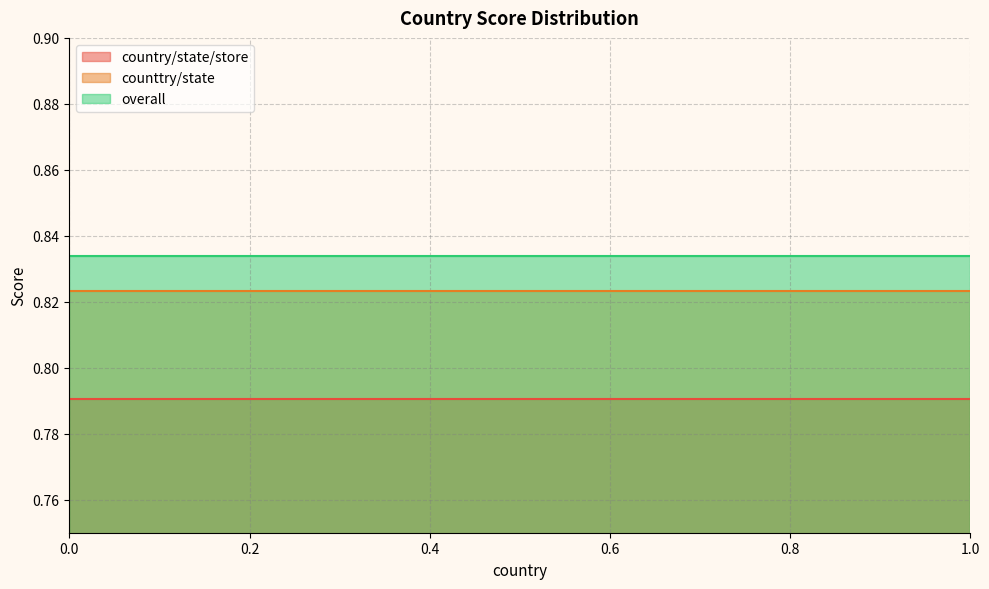

True or false: overall and country/state/store intersect in this chart.

False